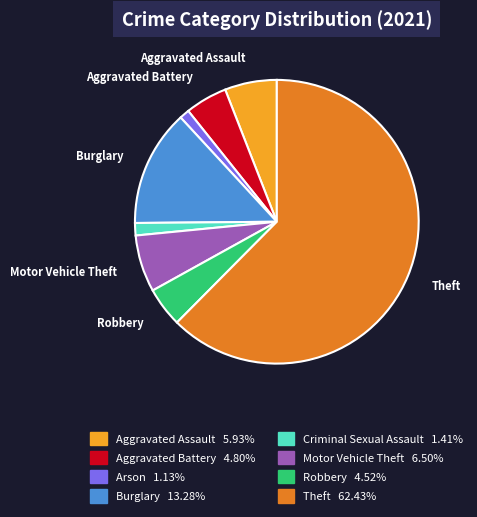

How many segments does this pie chart have?

8